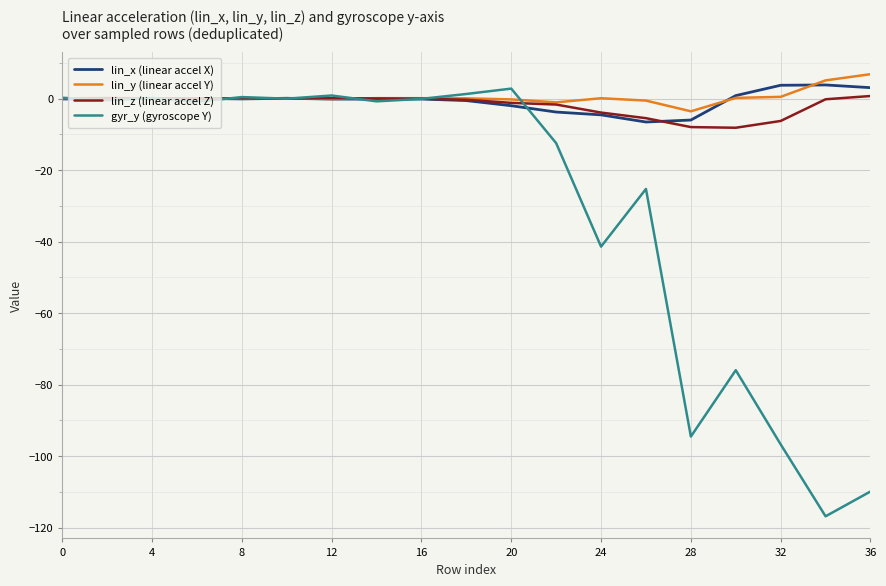

Does the chart display data point markers on the line(s)?

No